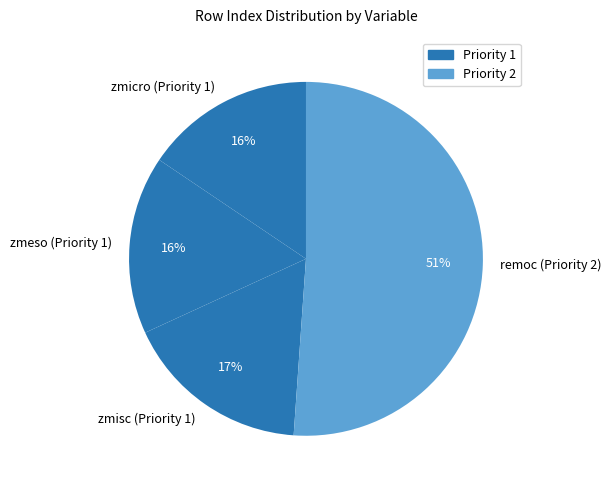

Which category accounts for the majority?

remoc (Priority 2)